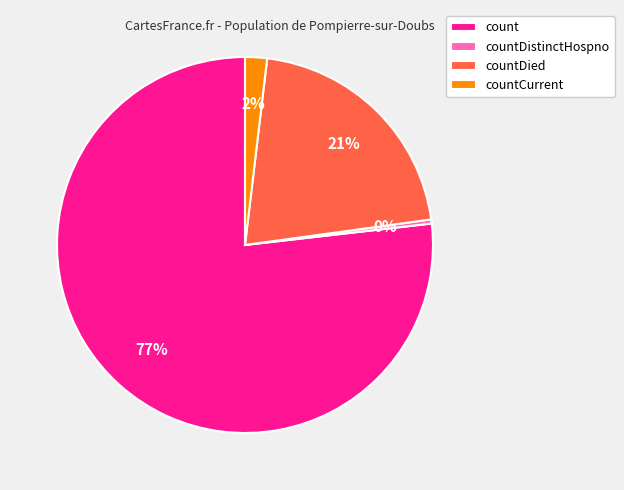

The countCurrent slice represents 2% of the pie. True or false?

True